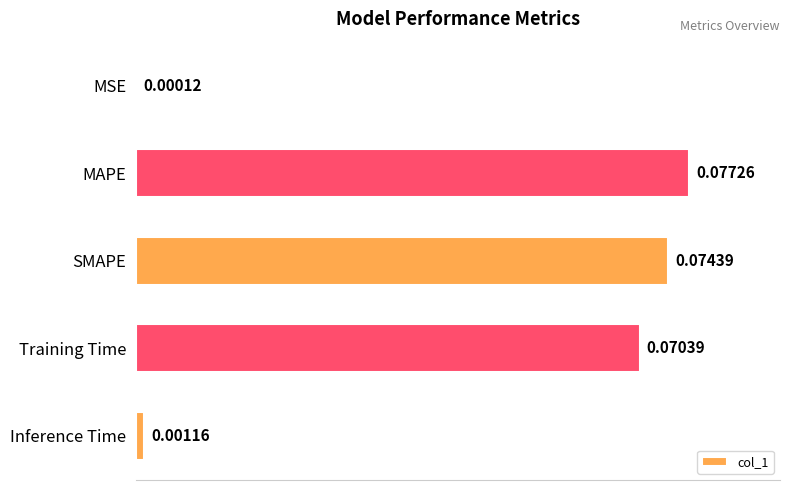

Which category has the highest value across all series?

MAPE